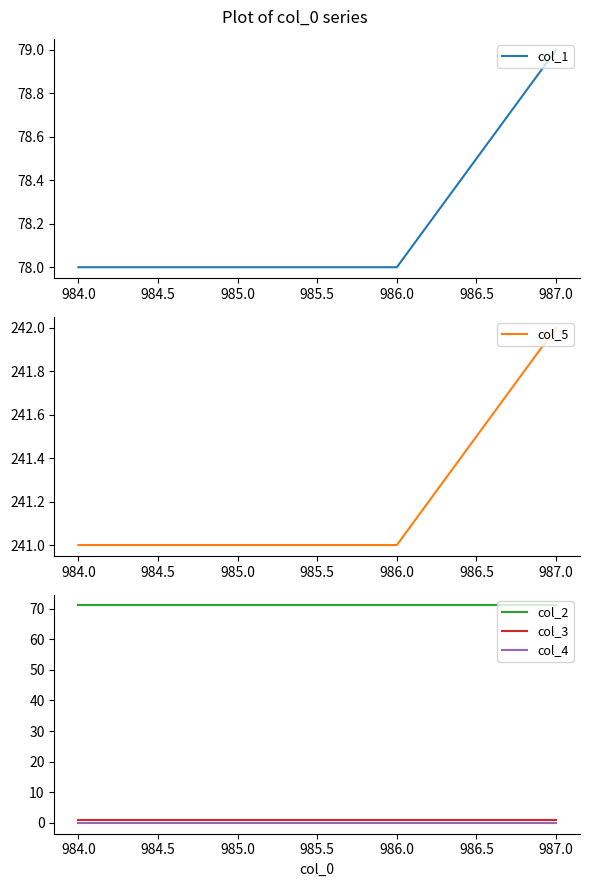

What are all the series names shown in the legend?

col_1, col_5, col_2, col_3, col_4